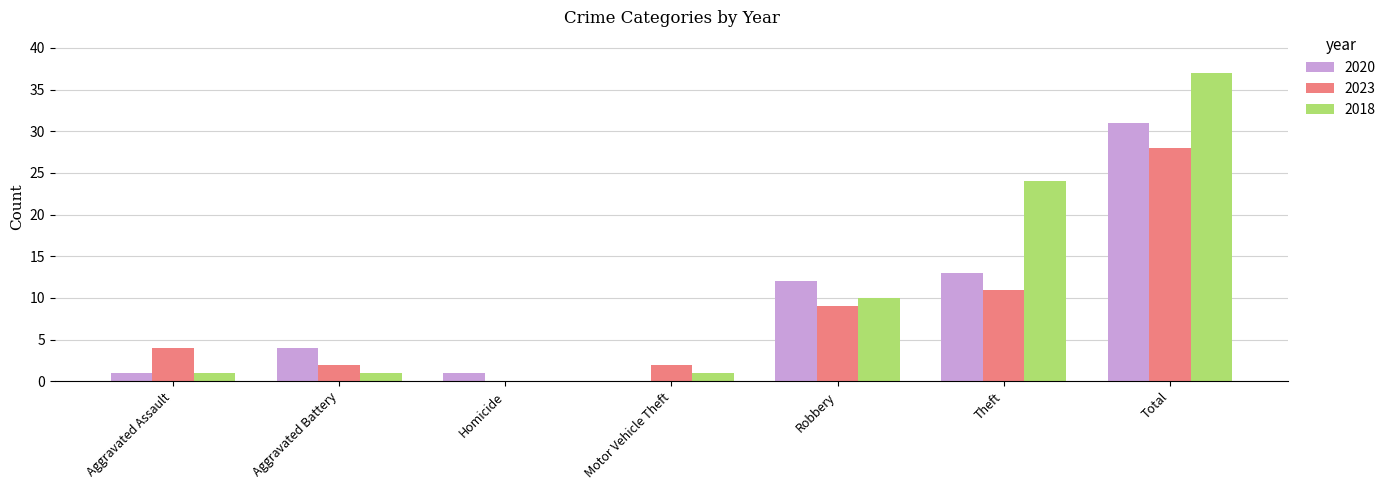

How many groups of bars are there?

7